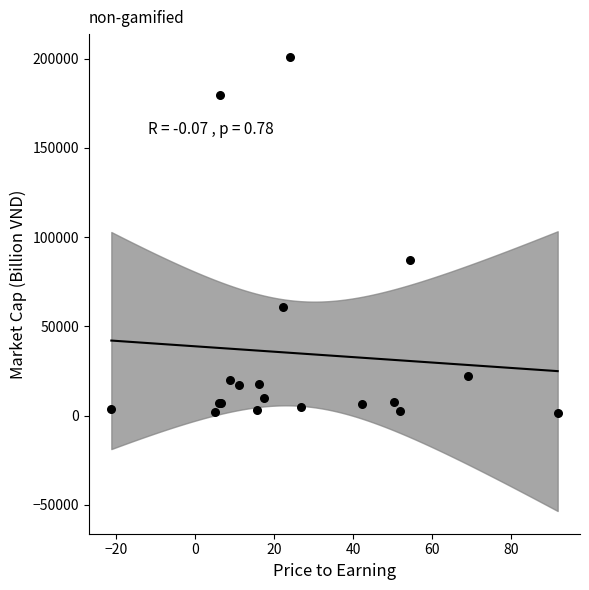

What Y value in the scatter plot is closest to 101326?

87251